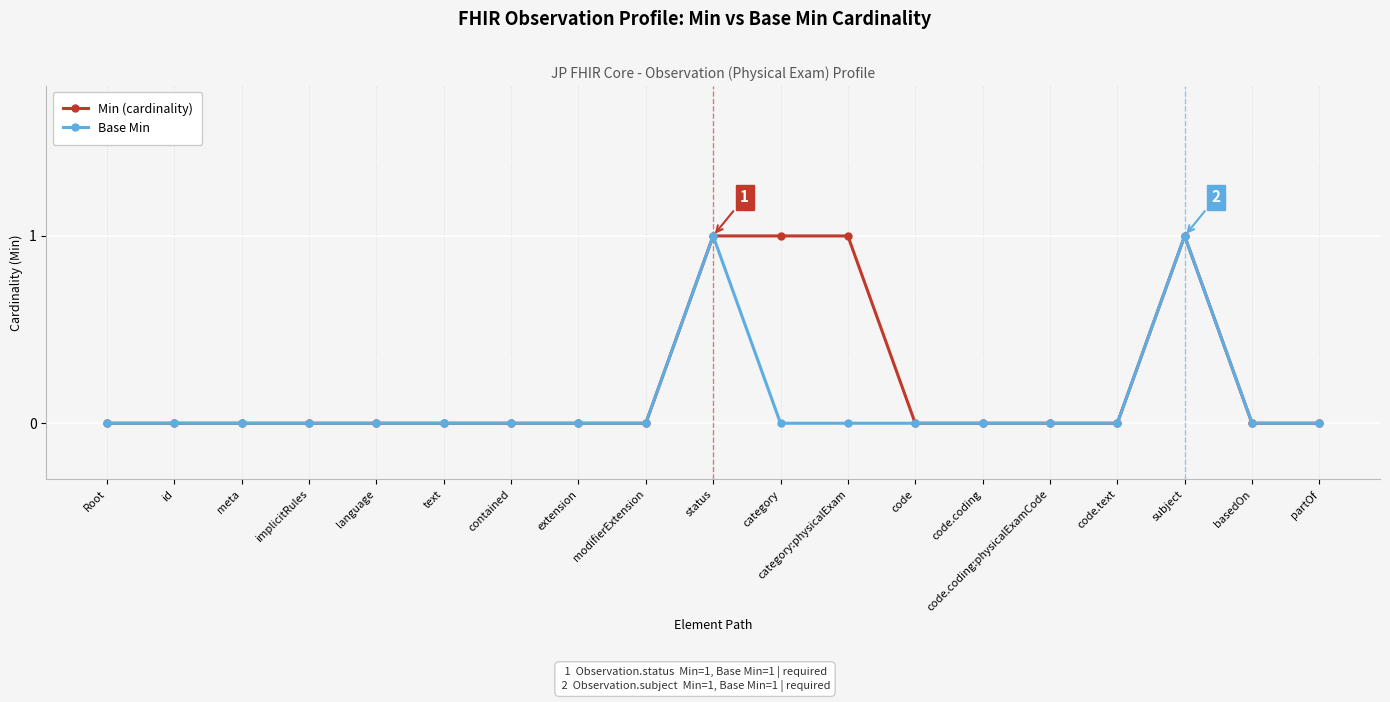

Between category and subject, which series saw the biggest shift?

Base Min